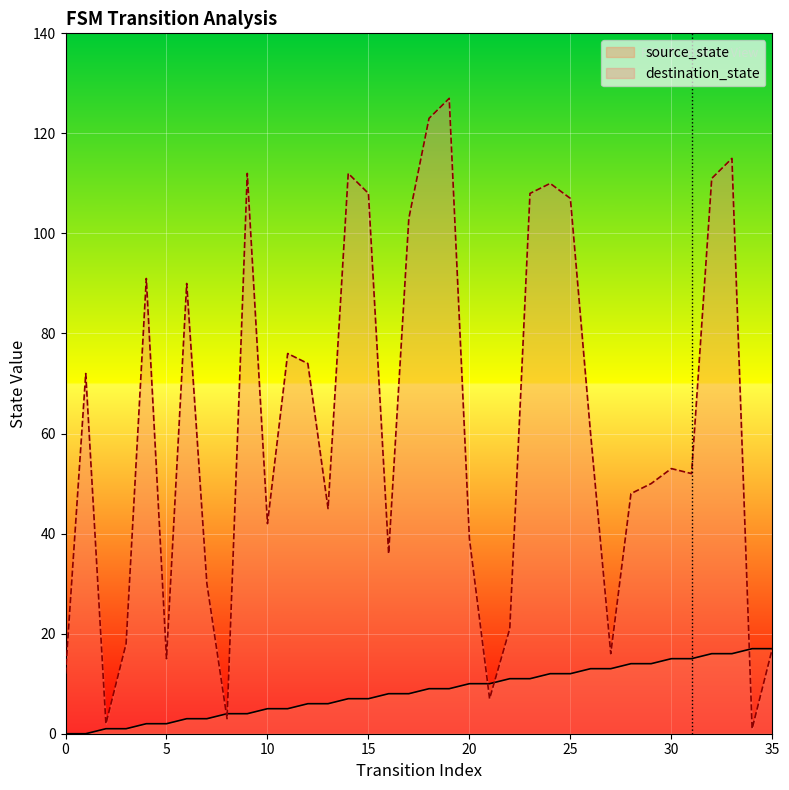

True or false: source_state and destination_state cross at least once.

True